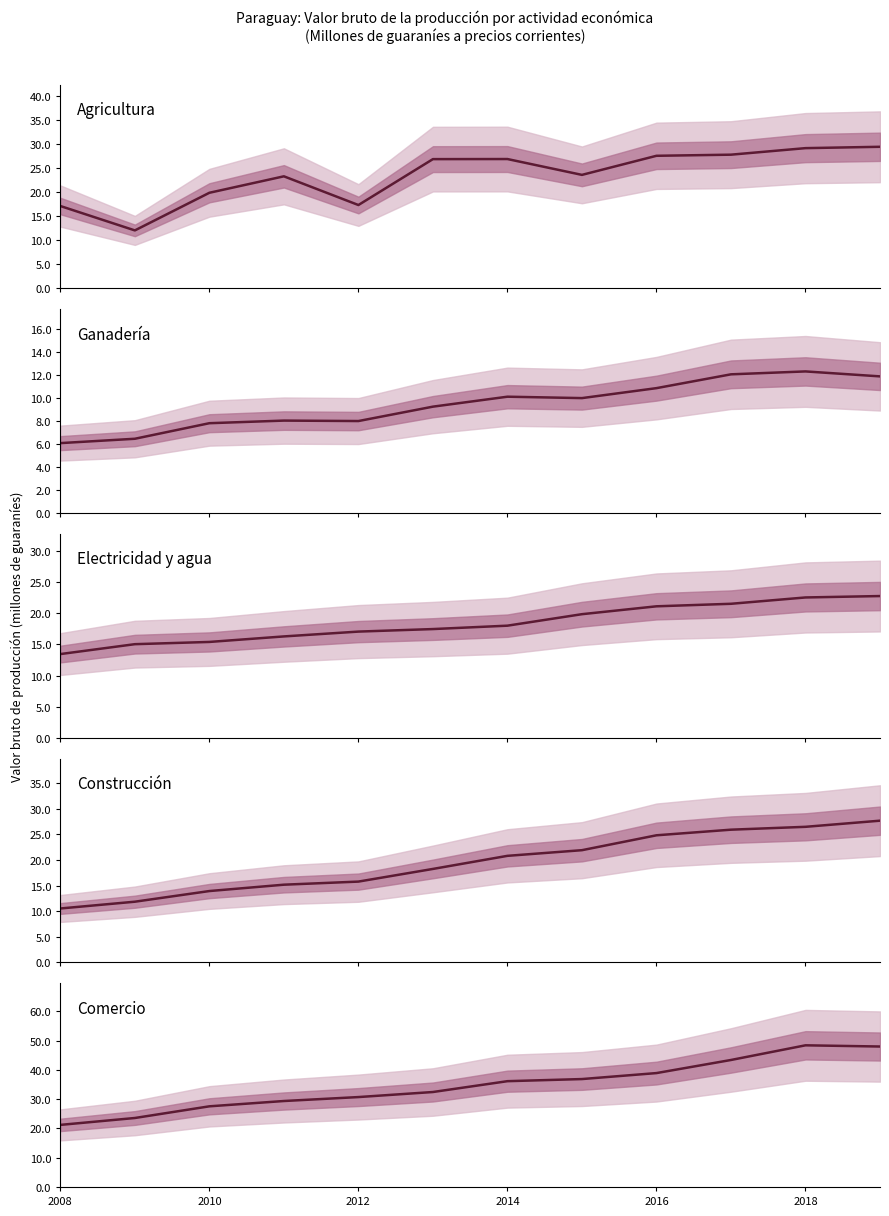

What are all the series names shown in the legend?

Agricultura, Ganadería, Electricidad y agua, Construcción, Comercio